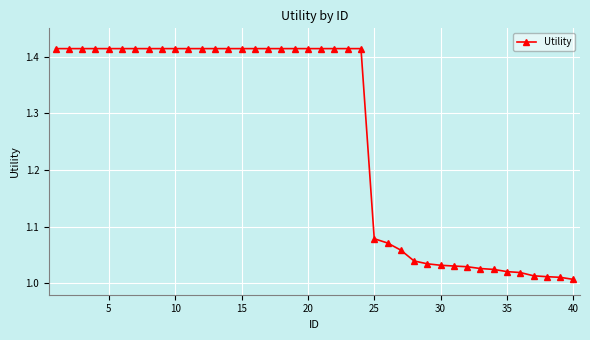

What is the average value?

1.3